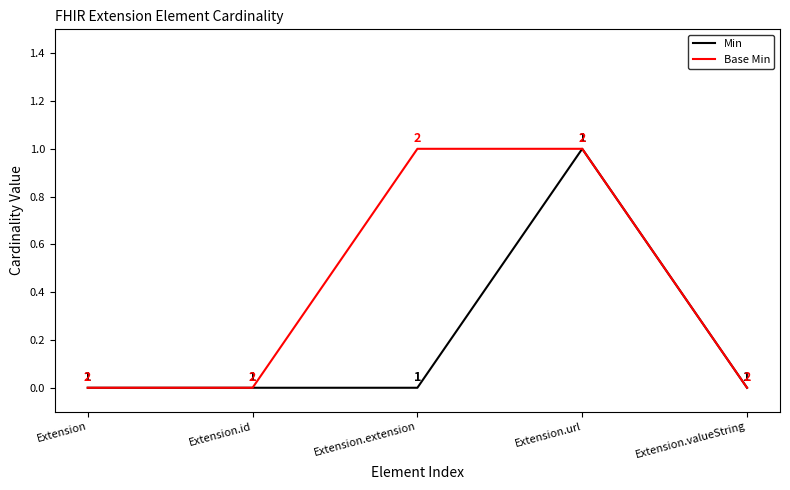

What is the total value across all series at Extension.extension?

1